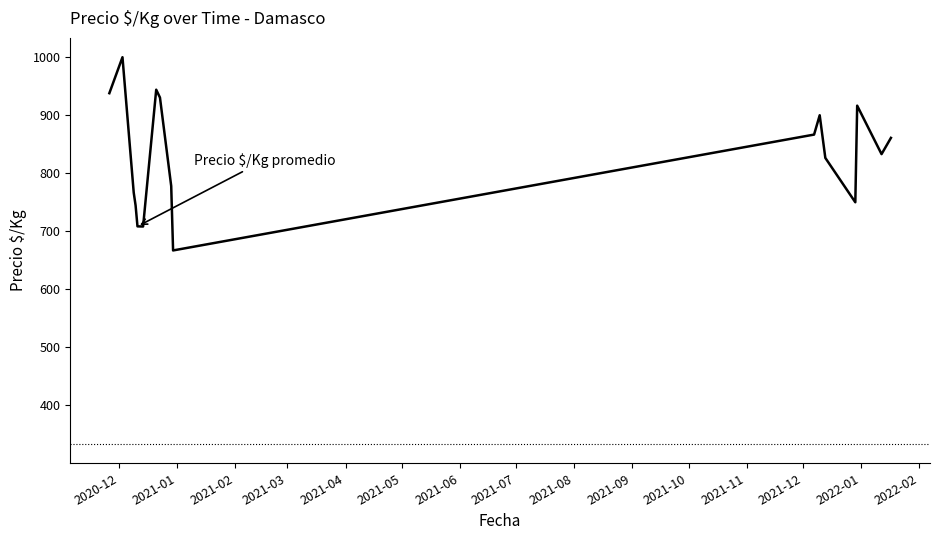

What is the maximum value shown in the chart?

1000.0